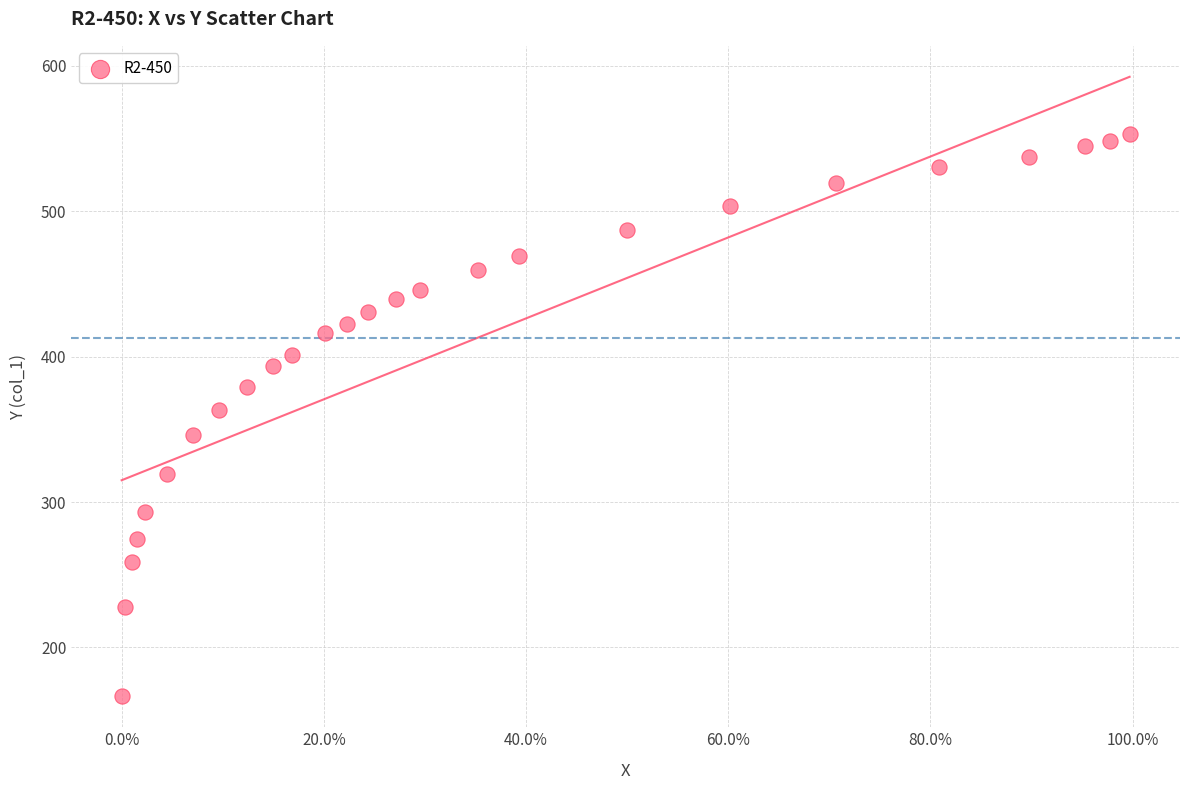

What is the range of X values (max minus min)?

1.0